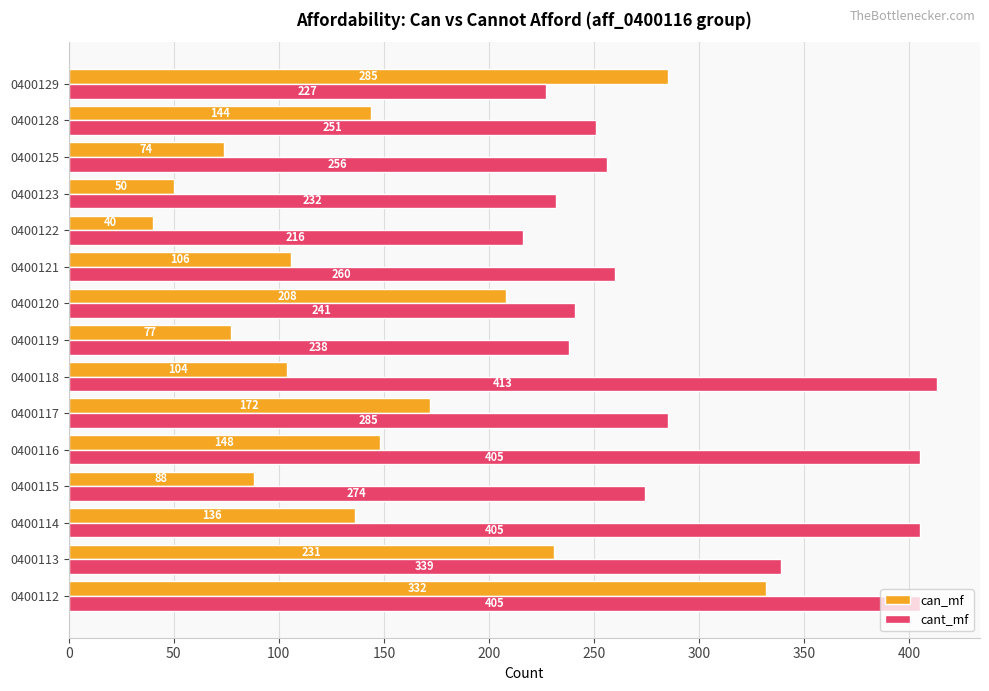

At how many categories does at least one series exceed 49?

15